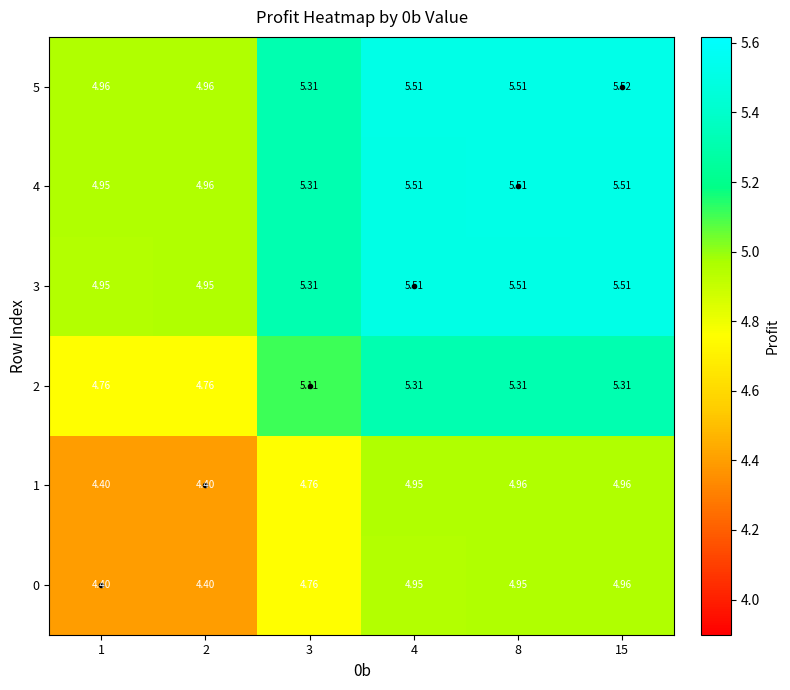

What is the greatest value displayed?

5.5